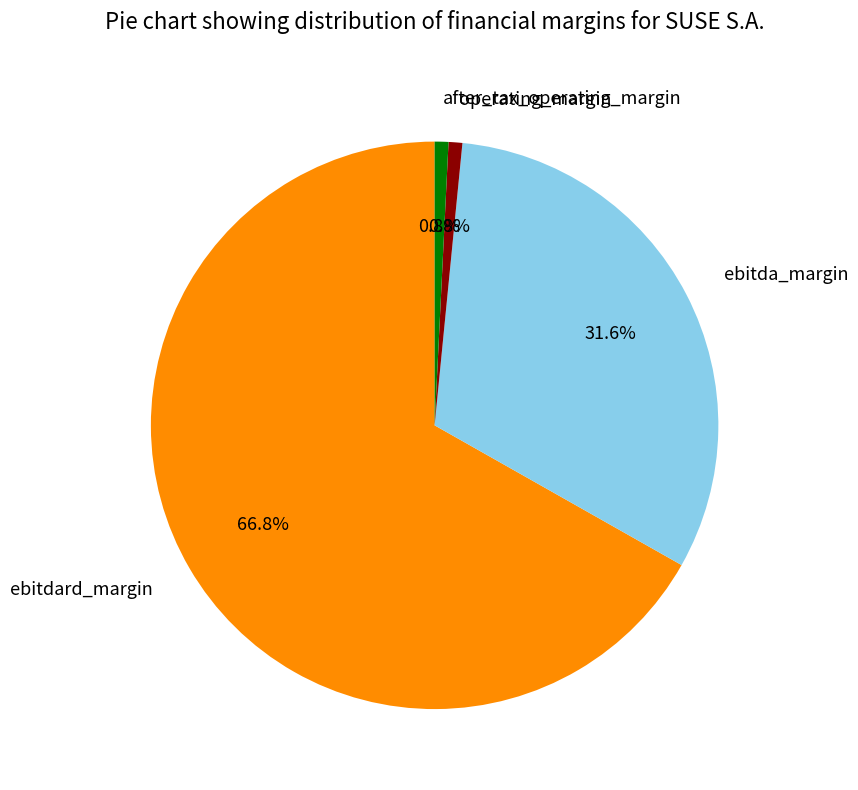

What percentage is the after_tax_operating_margin slice, to the nearest percent?

1%